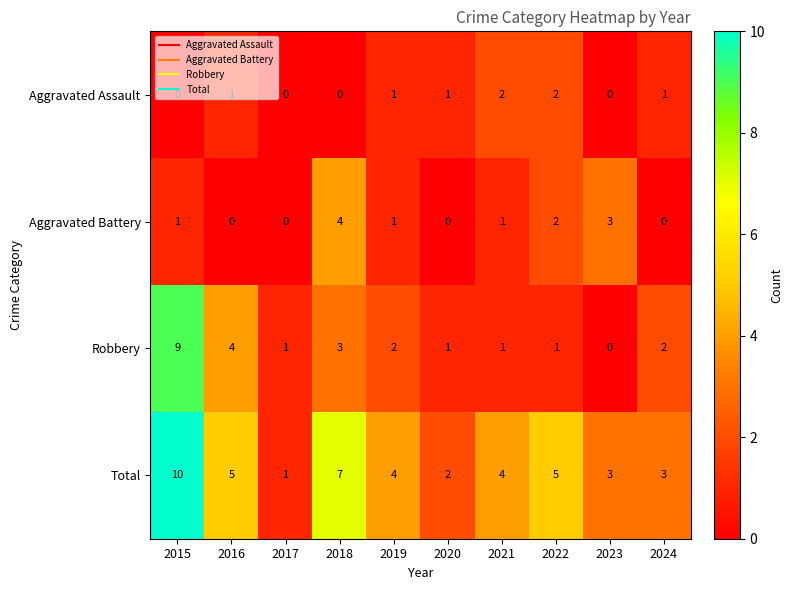

How many categories are shown in the chart?

10